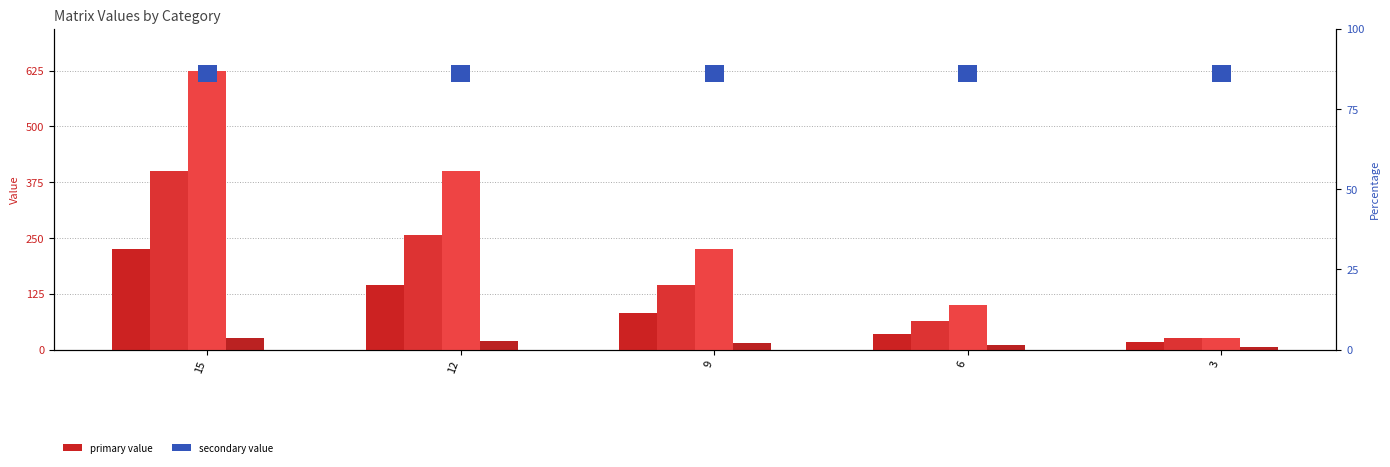

Which series changed the most between 15 and 9?

col_14